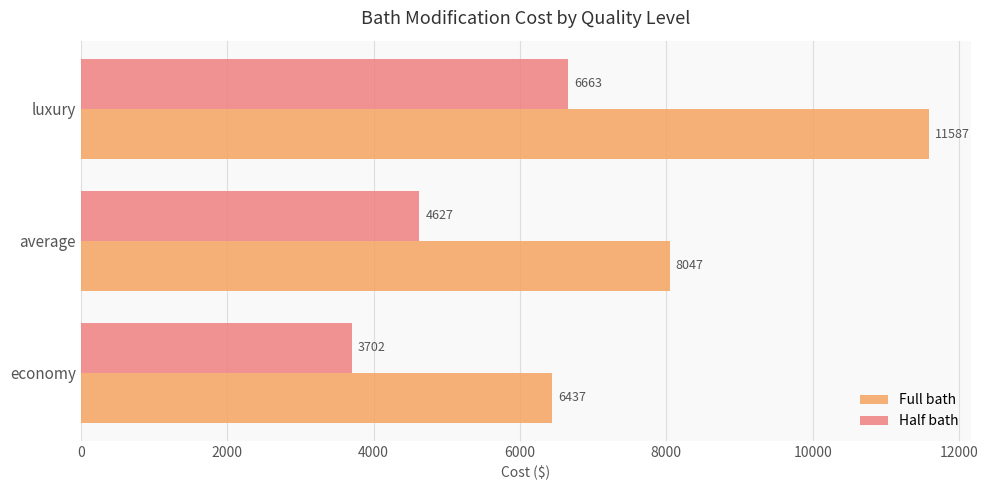

Where is Full bath nearest to the value 9012?

average